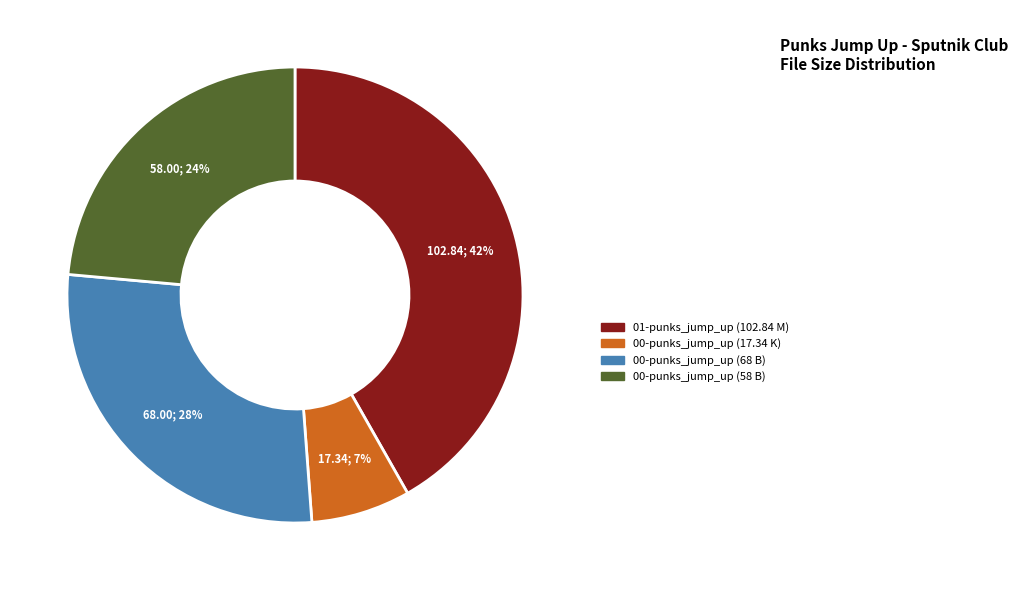

What is the ratio of the value at 00-punks_jump_up (68 B) to the value at 01-punks_jump_up (102.84 M)?

0.7